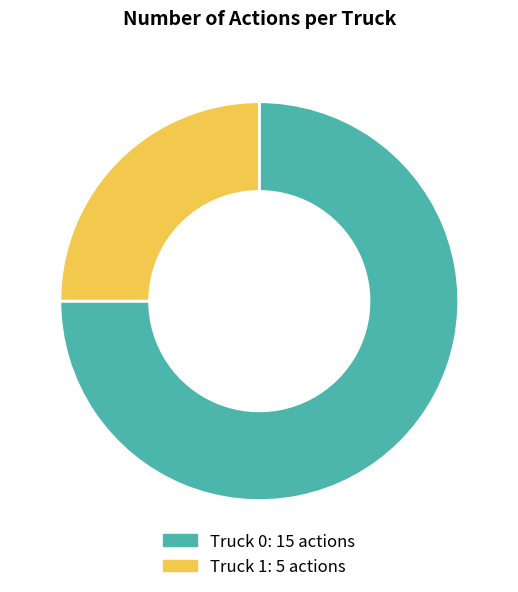

Is it true that Truck 0 is 75% of the pie?

True